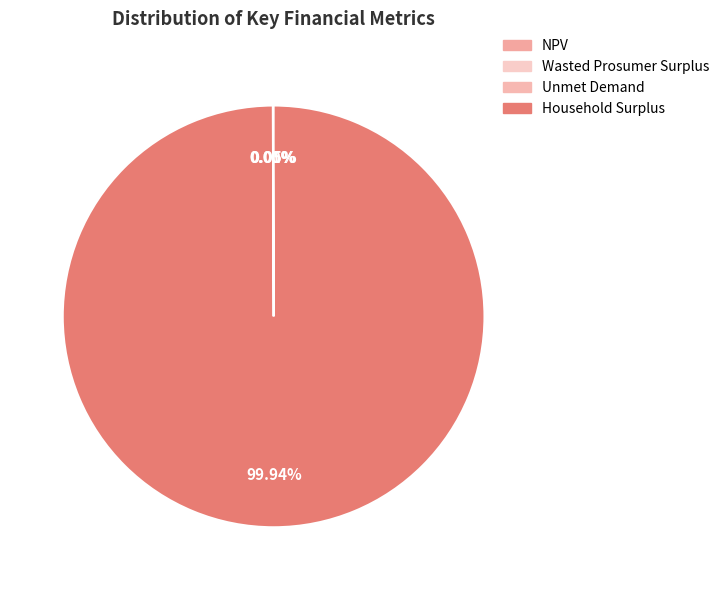

To the nearest percent, what is the average slice percentage?

25%